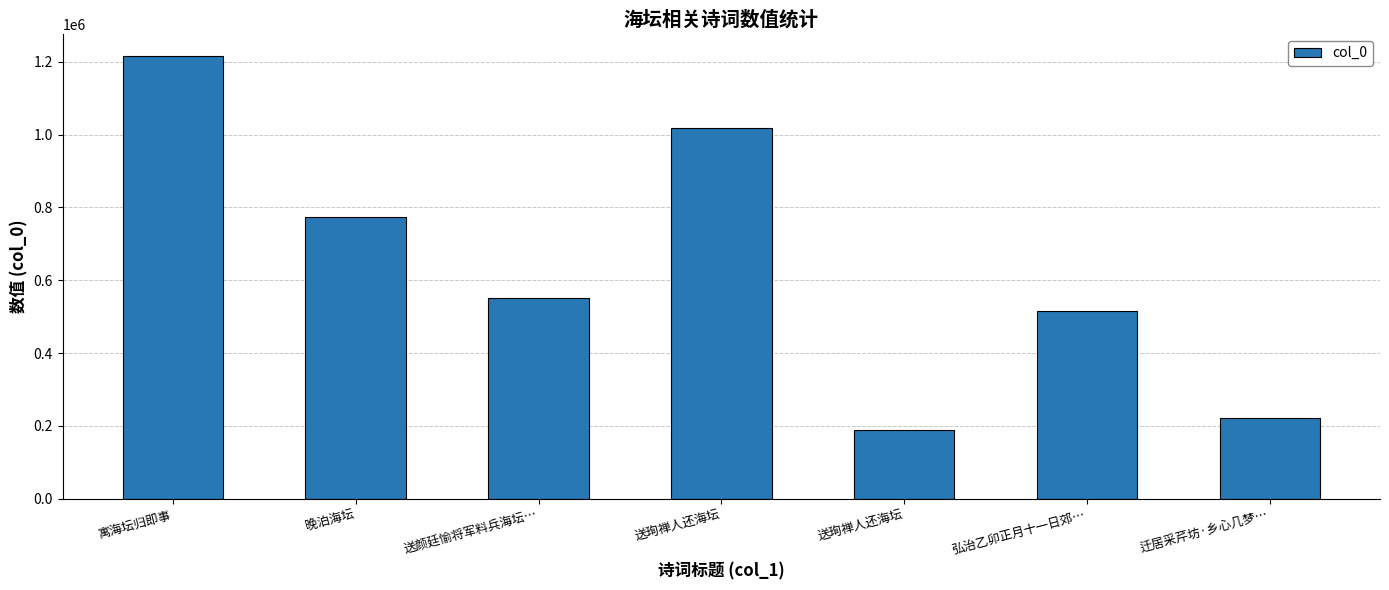

Approximately how many times larger is the value at 送颜廷愉将军料兵海坛… compared to 迁居采芹坊·乡心几梦…?

2.5